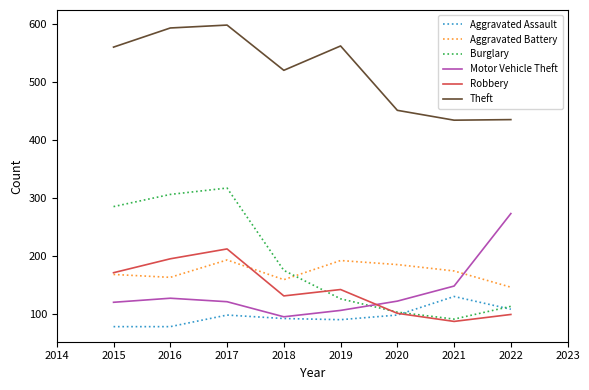

True or false: Theft and Aggravated Battery intersect in this chart.

False